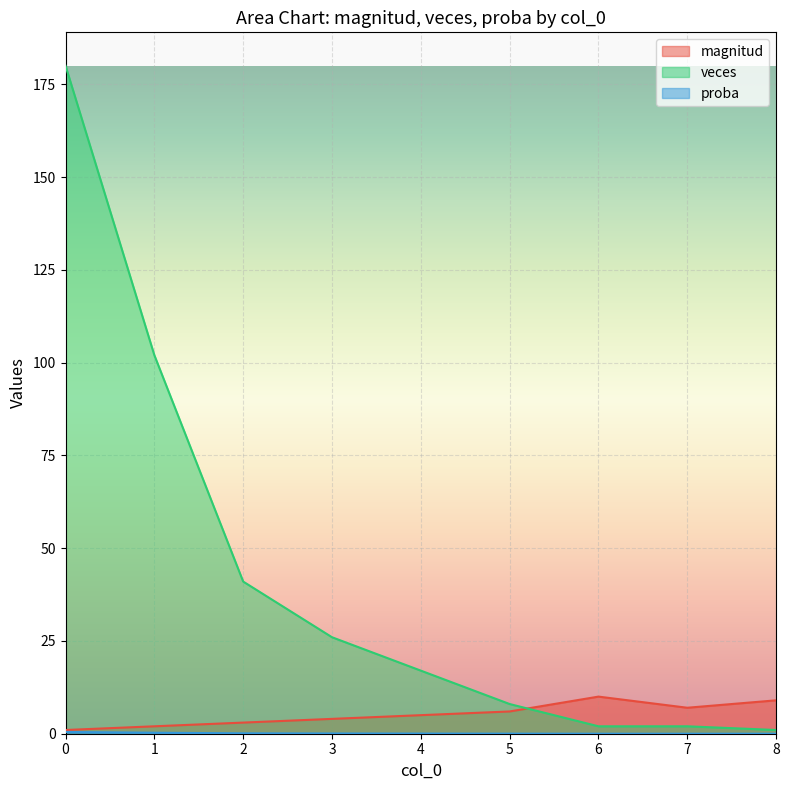

Reading right to left, what are all the values shown in this chart?

magnitud: 8=9.0	7=7.0	6=10.0	5=6.0	4=5.0	3=4.0	2=3.0	1=2.0	0=1.0
veces: 8=1.0	7=2.0	6=2.0	5=8.0	4=17.0	3=26.0	2=41.0	1=102.0	0=180.0
proba: 8=0.0	7=0.0	6=0.0	5=0.0	4=0.0	3=0.1	2=0.1	1=0.3	0=0.5